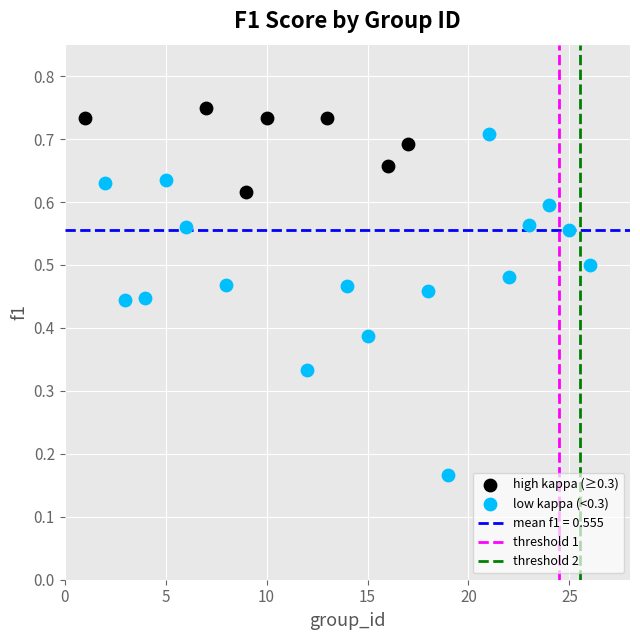

Which series reaches the minimum Y coordinate?

low kappa (<0.3)